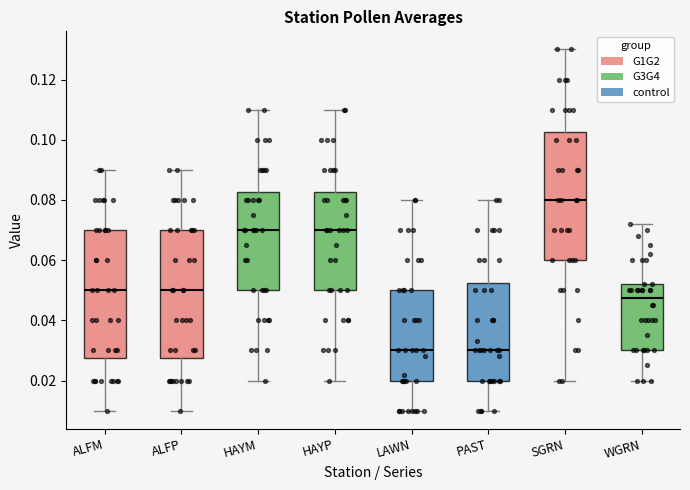

Reading left to right, read every box against the y-axis: the position of its median line, the range the box covers, and the ends of its whiskers. The values are not printed on the chart, so give them approximately, as read against the axis.

ALFM: median 0.050, box 0.028 to 0.070, whiskers 0.010 to 0.090
ALFP: median 0.050, box 0.028 to 0.070, whiskers 0.010 to 0.090
HAYM: median 0.070, box 0.050 to 0.082, whiskers 0.020 to 0.110
HAYP: median 0.070, box 0.050 to 0.082, whiskers 0.020 to 0.110
LAWN: median 0.030, box 0.020 to 0.050, whiskers 0.010 to 0.080
PAST: median 0.030, box 0.020 to 0.052, whiskers 0.010 to 0.080
SGRN: median 0.080, box 0.060 to 0.102, whiskers 0.020 to 0.130
WGRN: median 0.048, box 0.030 to 0.052, whiskers 0.020 to 0.072